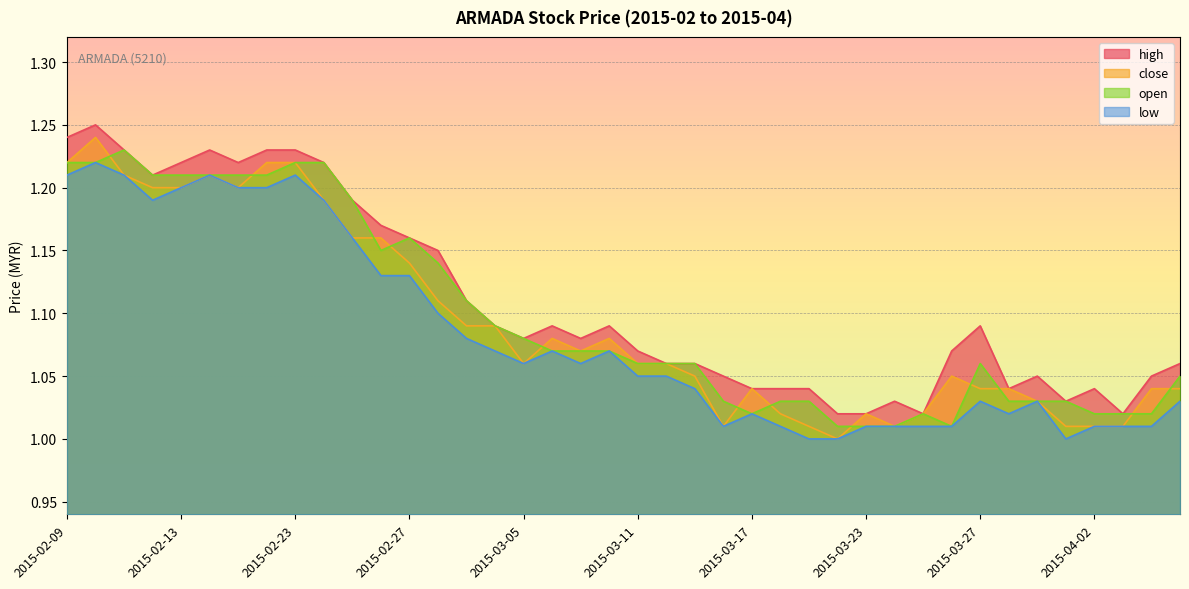

Reading left to right, transcribe all the data shown in this chart.

high: 2015-02-09=1.2	2015-02-10=1.2	2015-02-11=1.2	2015-02-12=1.2	2015-02-13=1.2	2015-02-16=1.2	2015-02-17=1.2	2015-02-18=1.2	2015-02-23=1.2	2015-02-24=1.2	2015-02-25=1.2	2015-02-26=1.2	2015-02-27=1.2	2015-03-02=1.1	2015-03-03=1.1	2015-03-04=1.1	2015-03-05=1.1	2015-03-06=1.1	2015-03-09=1.1	2015-03-10=1.1	2015-03-11=1.1	2015-03-12=1.1	2015-03-13=1.1	2015-03-16=1.1	2015-03-17=1.0	2015-03-18=1.0	2015-03-19=1.0	2015-03-20=1.0	2015-03-23=1.0	2015-03-24=1.0	2015-03-25=1.0	2015-03-26=1.1	2015-03-27=1.1	2015-03-30=1.0	2015-03-31=1.1	2015-04-01=1.0	2015-04-02=1.0	2015-04-03=1.0	2015-04-06=1.1	2015-04-07=1.1
close: 2015-02-09=1.2	2015-02-10=1.2	2015-02-11=1.2	2015-02-12=1.2	2015-02-13=1.2	2015-02-16=1.2	2015-02-17=1.2	2015-02-18=1.2	2015-02-23=1.2	2015-02-24=1.2	2015-02-25=1.2	2015-02-26=1.2	2015-02-27=1.1	2015-03-02=1.1	2015-03-03=1.1	2015-03-04=1.1	2015-03-05=1.1	2015-03-06=1.1	2015-03-09=1.1	2015-03-10=1.1	2015-03-11=1.1	2015-03-12=1.1	2015-03-13=1.1	2015-03-16=1.0	2015-03-17=1.0	2015-03-18=1.0	2015-03-19=1.0	2015-03-20=1.0	2015-03-23=1.0	2015-03-24=1.0	2015-03-25=1.0	2015-03-26=1.1	2015-03-27=1.0	2015-03-30=1.0	2015-03-31=1.0	2015-04-01=1.0	2015-04-02=1.0	2015-04-03=1.0	2015-04-06=1.0	2015-04-07=1.0
open: 2015-02-09=1.2	2015-02-10=1.2	2015-02-11=1.2	2015-02-12=1.2	2015-02-13=1.2	2015-02-16=1.2	2015-02-17=1.2	2015-02-18=1.2	2015-02-23=1.2	2015-02-24=1.2	2015-02-25=1.2	2015-02-26=1.1	2015-02-27=1.2	2015-03-02=1.1	2015-03-03=1.1	2015-03-04=1.1	2015-03-05=1.1	2015-03-06=1.1	2015-03-09=1.1	2015-03-10=1.1	2015-03-11=1.1	2015-03-12=1.1	2015-03-13=1.1	2015-03-16=1.0	2015-03-17=1.0	2015-03-18=1.0	2015-03-19=1.0	2015-03-20=1.0	2015-03-23=1.0	2015-03-24=1.0	2015-03-25=1.0	2015-03-26=1.0	2015-03-27=1.1	2015-03-30=1.0	2015-03-31=1.0	2015-04-01=1.0	2015-04-02=1.0	2015-04-03=1.0	2015-04-06=1.0	2015-04-07=1.1
low: 2015-02-09=1.2	2015-02-10=1.2	2015-02-11=1.2	2015-02-12=1.2	2015-02-13=1.2	2015-02-16=1.2	2015-02-17=1.2	2015-02-18=1.2	2015-02-23=1.2	2015-02-24=1.2	2015-02-25=1.2	2015-02-26=1.1	2015-02-27=1.1	2015-03-02=1.1	2015-03-03=1.1	2015-03-04=1.1	2015-03-05=1.1	2015-03-06=1.1	2015-03-09=1.1	2015-03-10=1.1	2015-03-11=1.1	2015-03-12=1.1	2015-03-13=1.0	2015-03-16=1.0	2015-03-17=1.0	2015-03-18=1.0	2015-03-19=1.0	2015-03-20=1.0	2015-03-23=1.0	2015-03-24=1.0	2015-03-25=1.0	2015-03-26=1.0	2015-03-27=1.0	2015-03-30=1.0	2015-03-31=1.0	2015-04-01=1.0	2015-04-02=1.0	2015-04-03=1.0	2015-04-06=1.0	2015-04-07=1.0